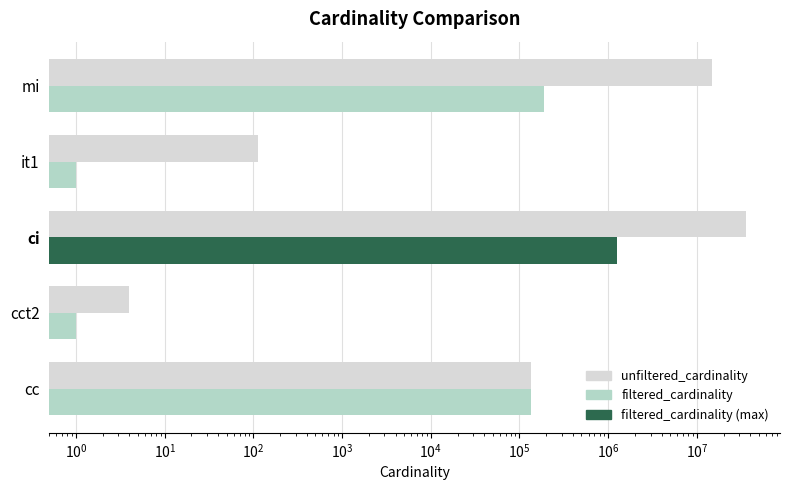

Which has a higher value, mi or cc?

mi